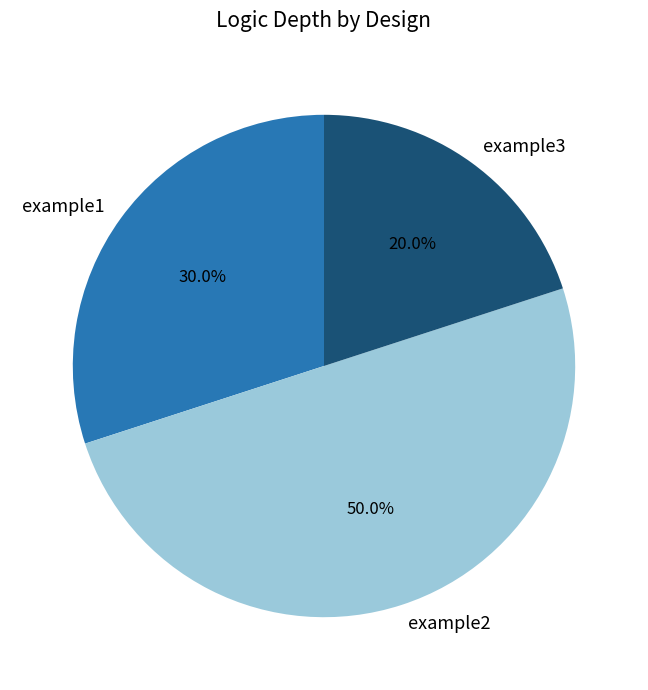

Approximately how many times larger is the value at example1 compared to example2?

0.6